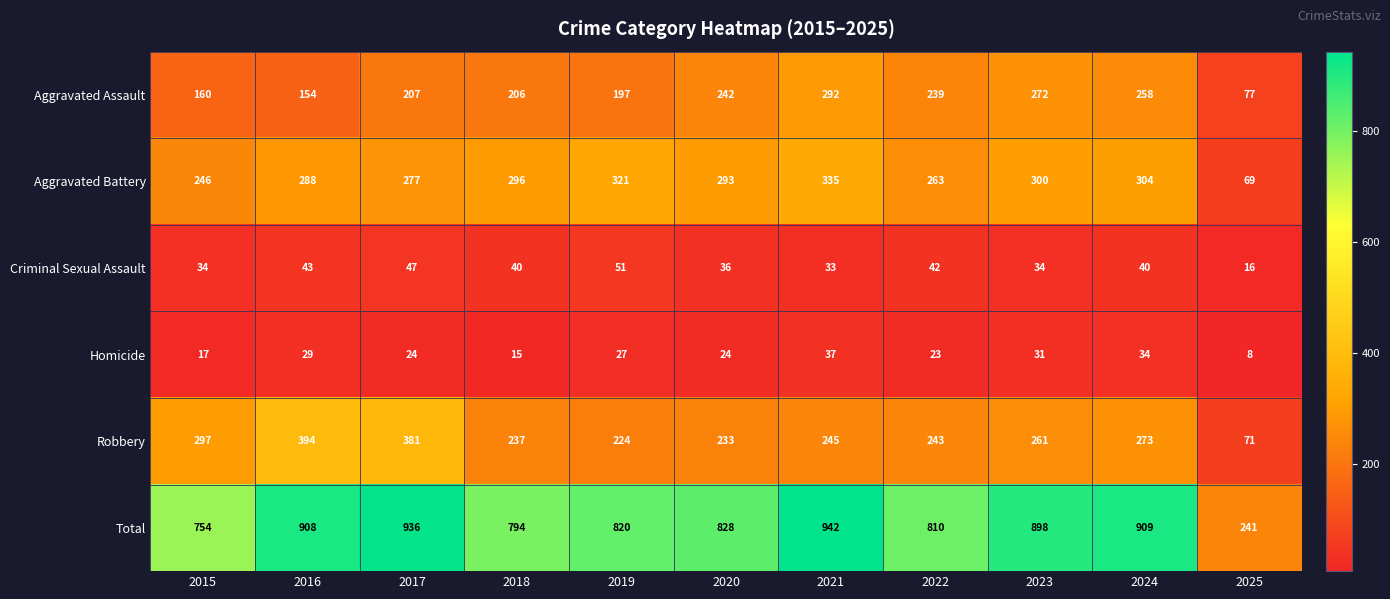

At 2016, list the series in order from smallest to largest.

Homicide, Criminal Sexual Assault, Aggravated Assault, Aggravated Battery, Robbery, Total